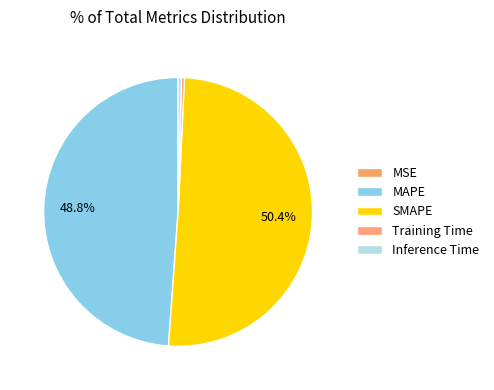

Do MAPE and Training Time together represent more than half of the pie?

No